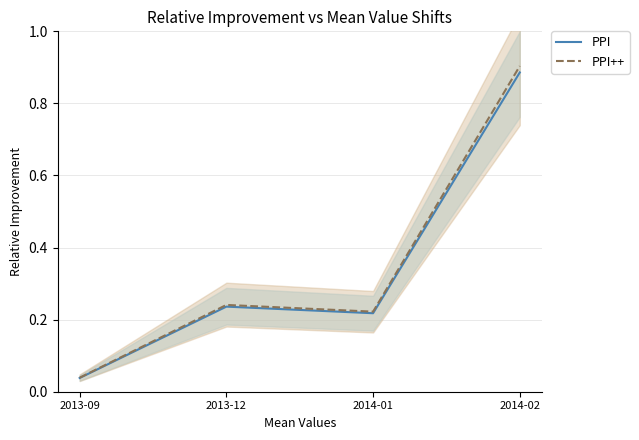

Which label corresponds to the smallest value in the chart?

2013-09